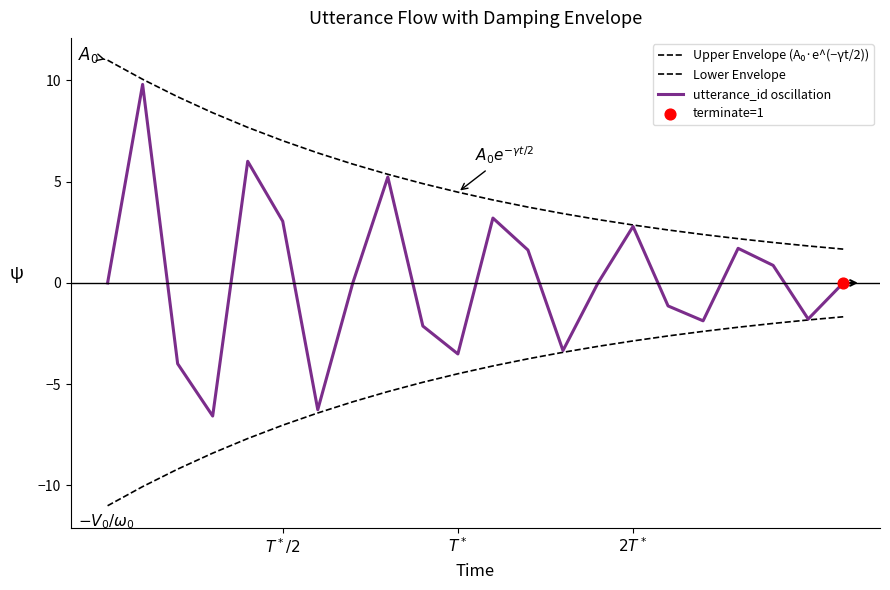

How many lines are shown in the chart?

3